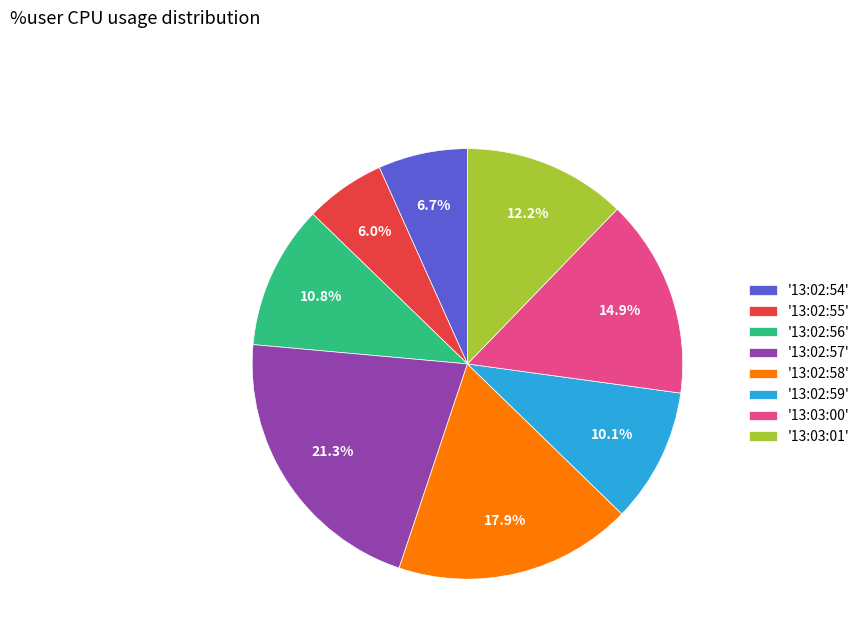

Is there a majority slice in this chart?

No